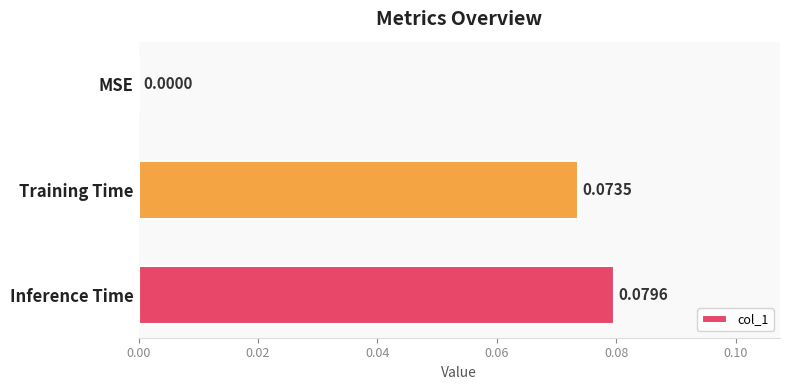

Where is the data nearest to the value 0?

MSE